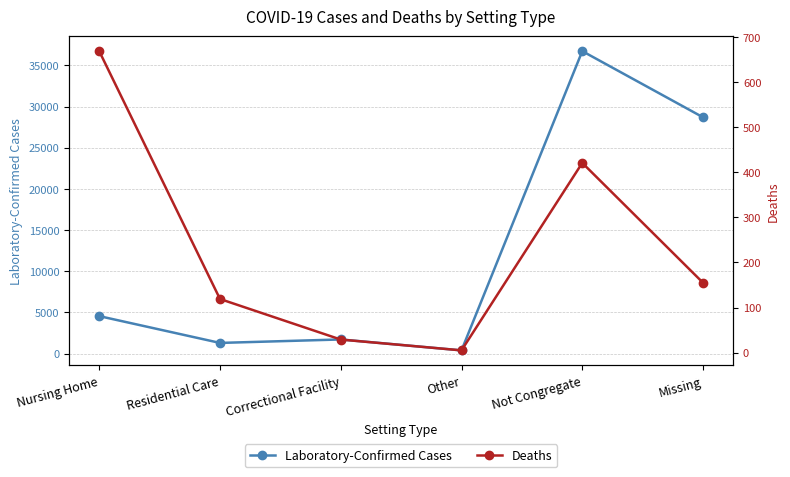

At which category does Deaths reach its first local valley?

Other